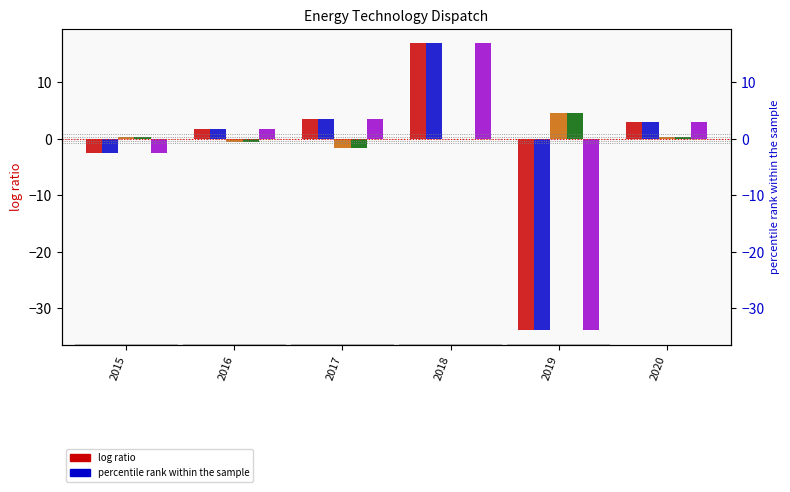

The Wave series shows 16.9 at 2018. True or false?

True